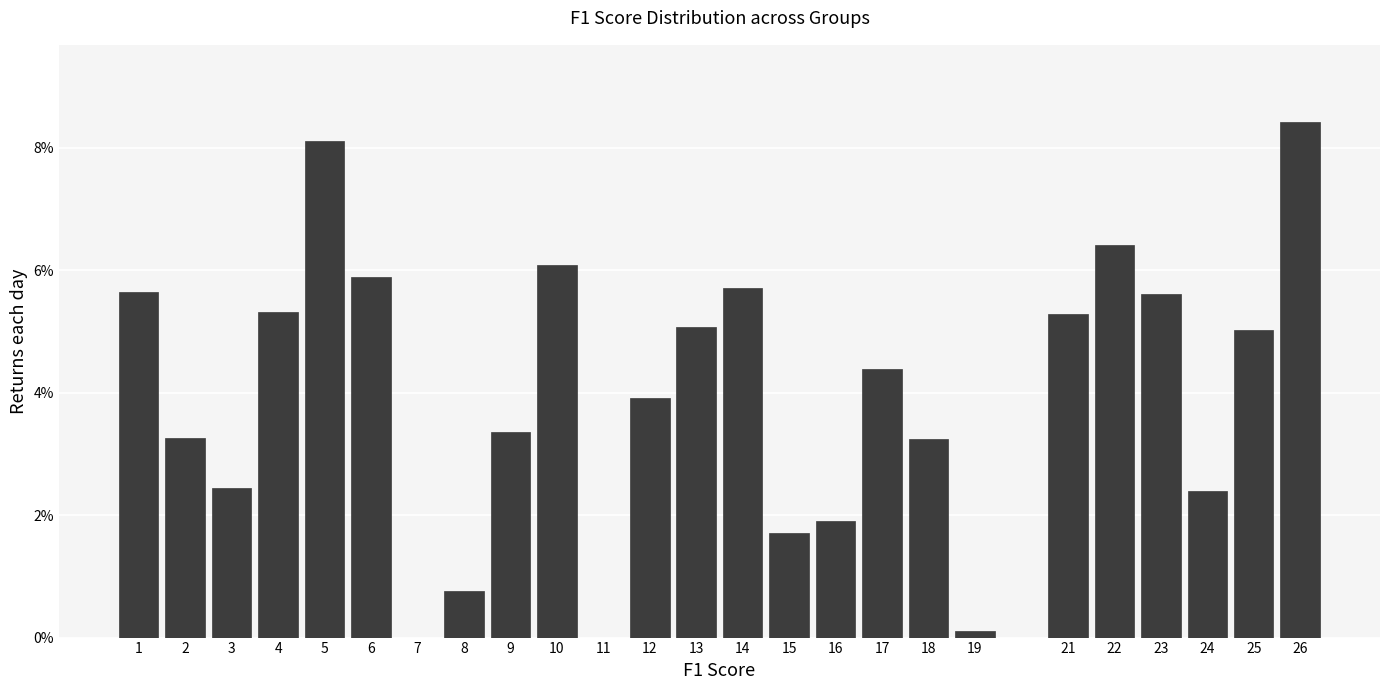

What value does the data have at 22?

6.4